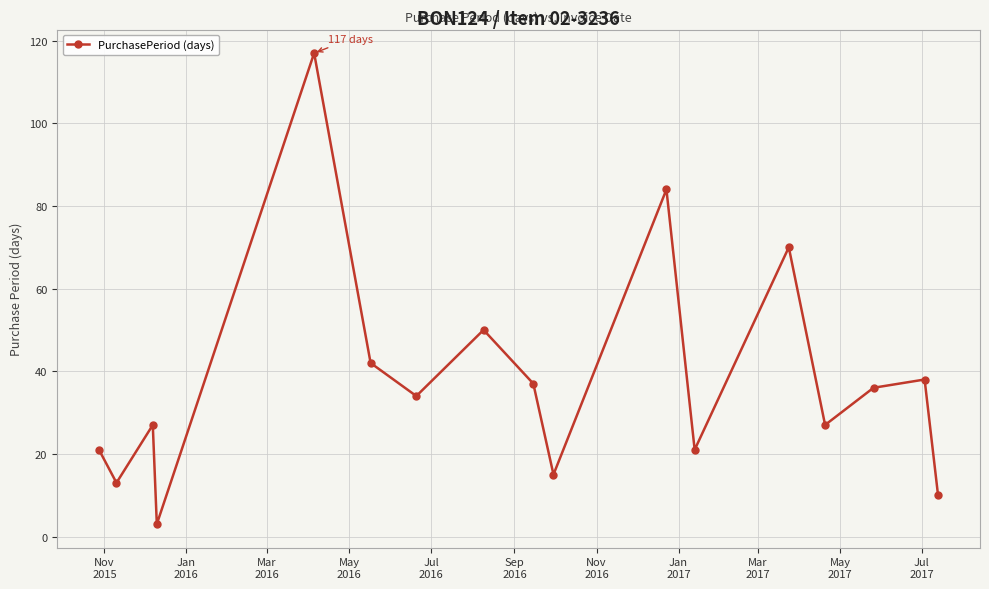

What is the maximum value shown in the chart?

117